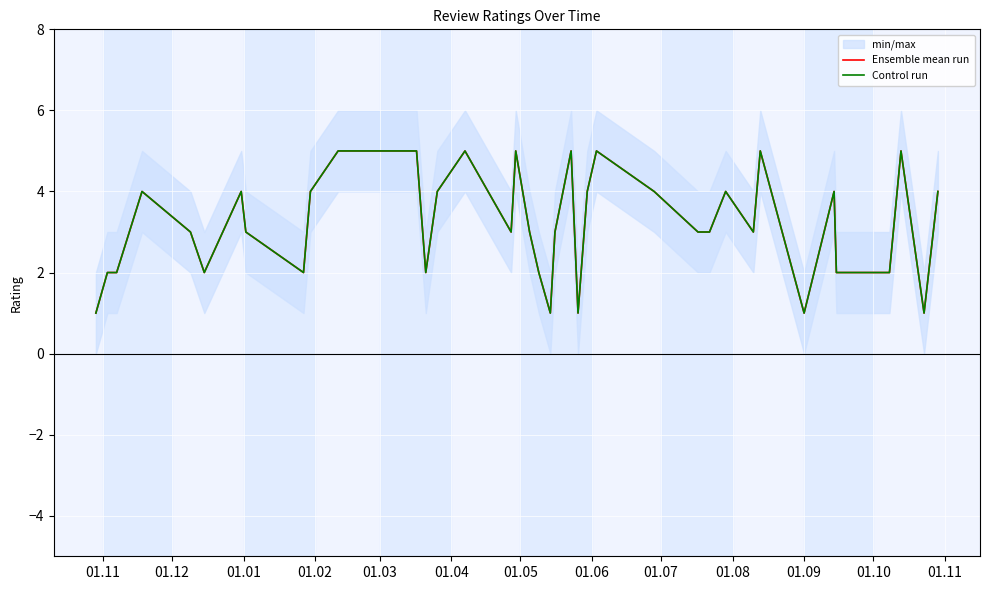

What are all the series names shown in the legend?

Ensemble mean run, Control run